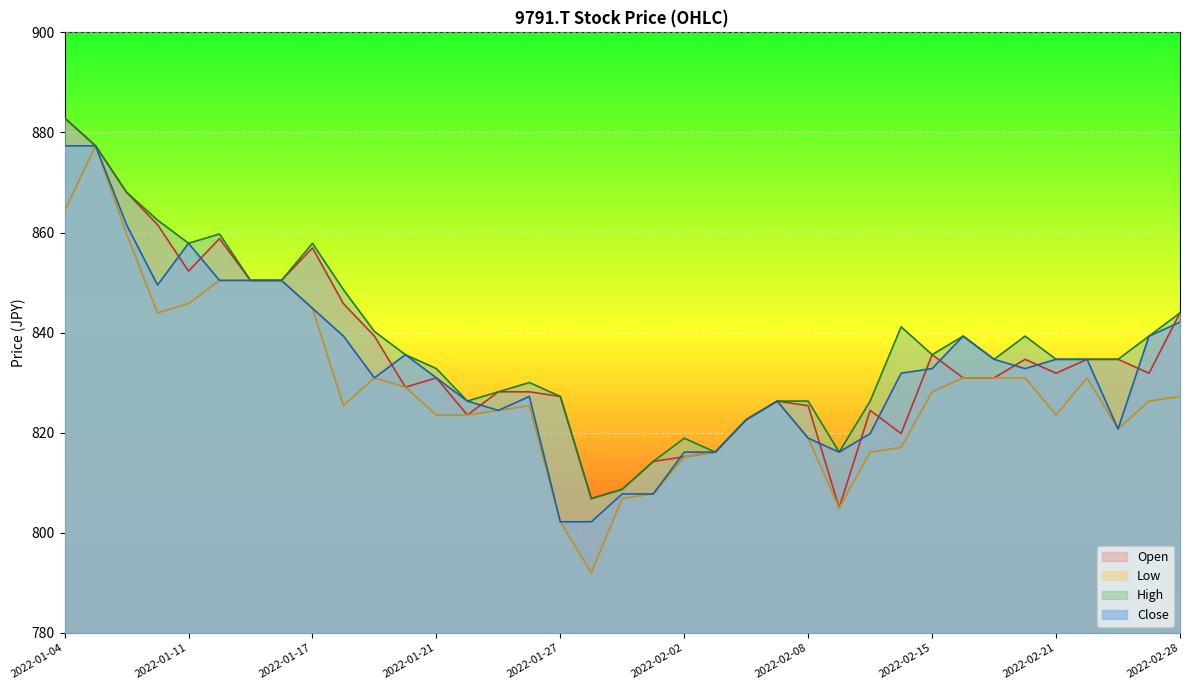

Which series has the largest total across all categories?

High